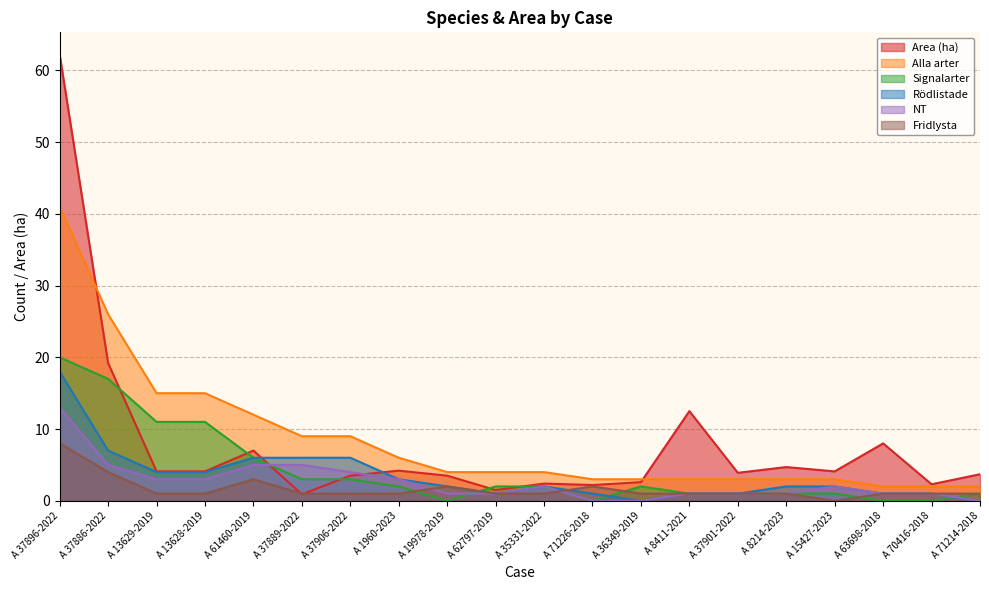

What is the sum of all Alla arter values?

169.0